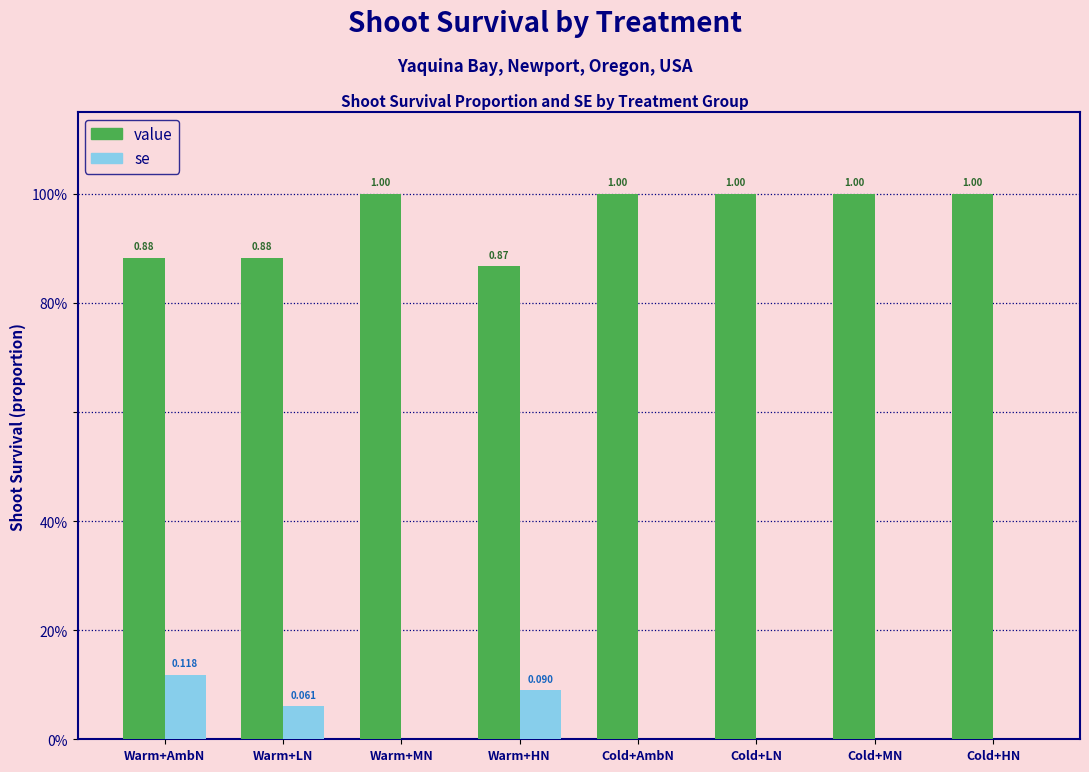

Reading left to right, what are all the values shown in this chart?

value: 0.9	0.9	1.0	0.9	1.0	1.0	1.0	1.0
se: 0.1	0.1	0.0	0.1	0.0	0.0	0.0	0.0